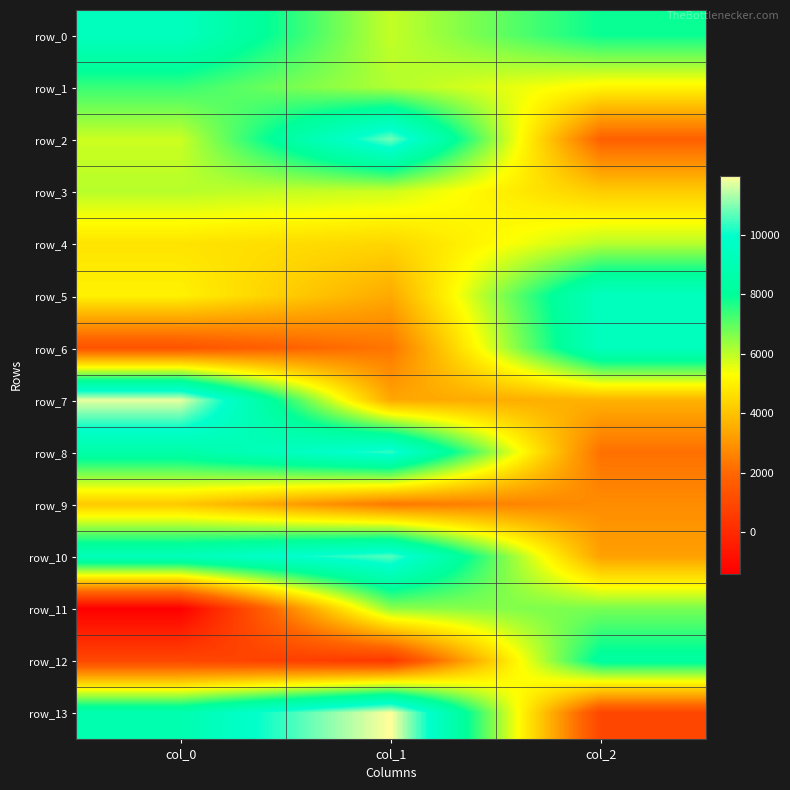

Reading left to right, list all the values displayed in this chart.

row_0: 9400.5	5904.9	7890.1
row_1: 7373.8	6113.1	5092.0
row_2: 5841.1	10860.4	1790.5
row_3: 6040.6	5814.2	4190.4
row_4: 4712.8	4413.6	6036.4
row_5: 5012.1	3438.1	9408.3
row_6: 1332.2	2297.3	9404.6
row_7: 11783.8	3389.1	3633.1
row_8: 8532.7	10365.4	2184.2
row_9: 4113.1	2362.0	2813.5
row_10: 9216.3	10643.8	3245.4
row_11: -1395.1	6462.0	6703.0
row_12: 950.4	448.5	8247.3
row_13: 8832.8	11981.3	924.6